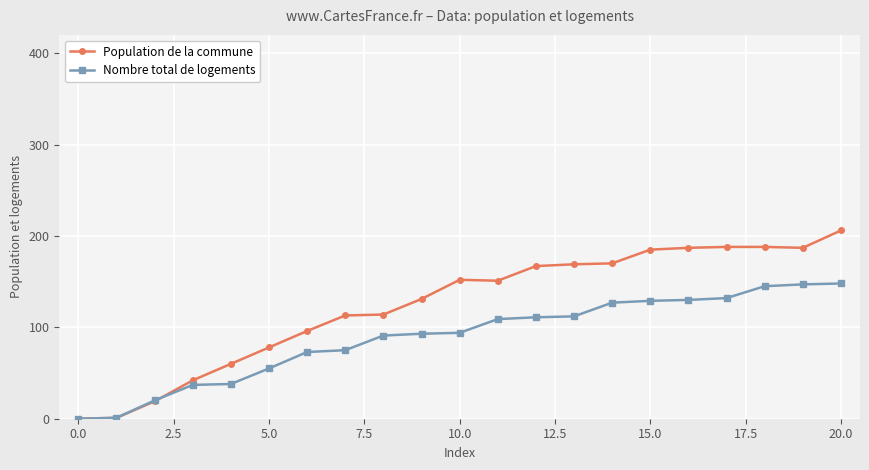

What is the maximum value shown in the chart?

206